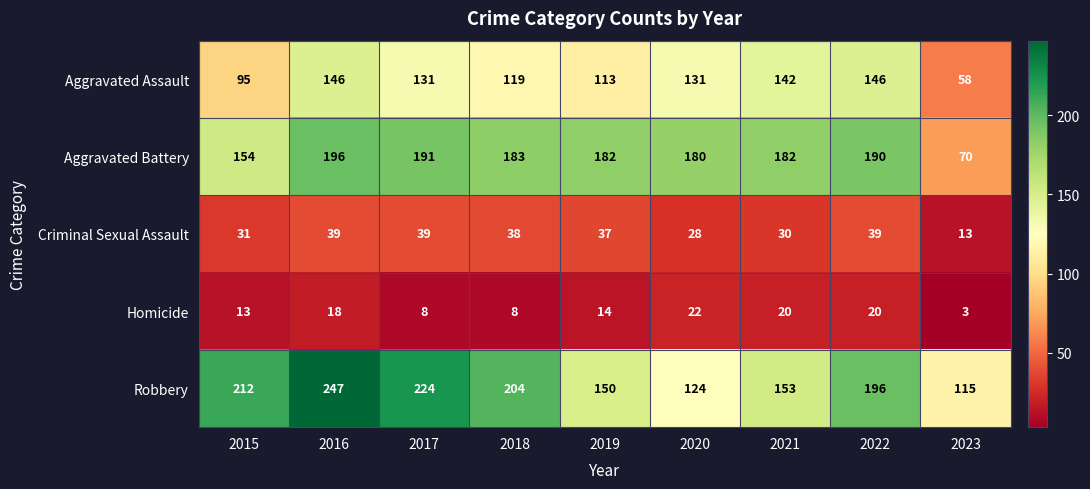

What is the difference between the maximum and minimum values in the Aggravated Battery series?

126